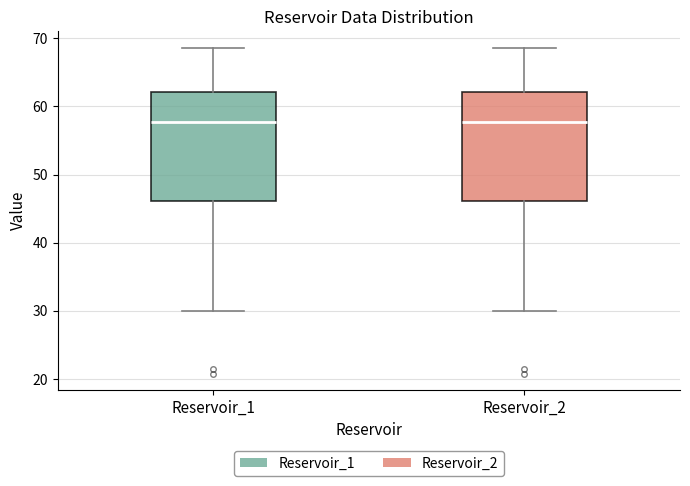

Reading left to right, transcribe this box plot: for each box, give where its median line is, the range the box spans, and where its two whiskers end, as read against the y-axis. The values are not printed on the chart, so give them approximately, as read against the axis.

Reservoir_1: median 58, box 46 to 62, whiskers 30 to 69
Reservoir_2: median 58, box 46 to 62, whiskers 30 to 69